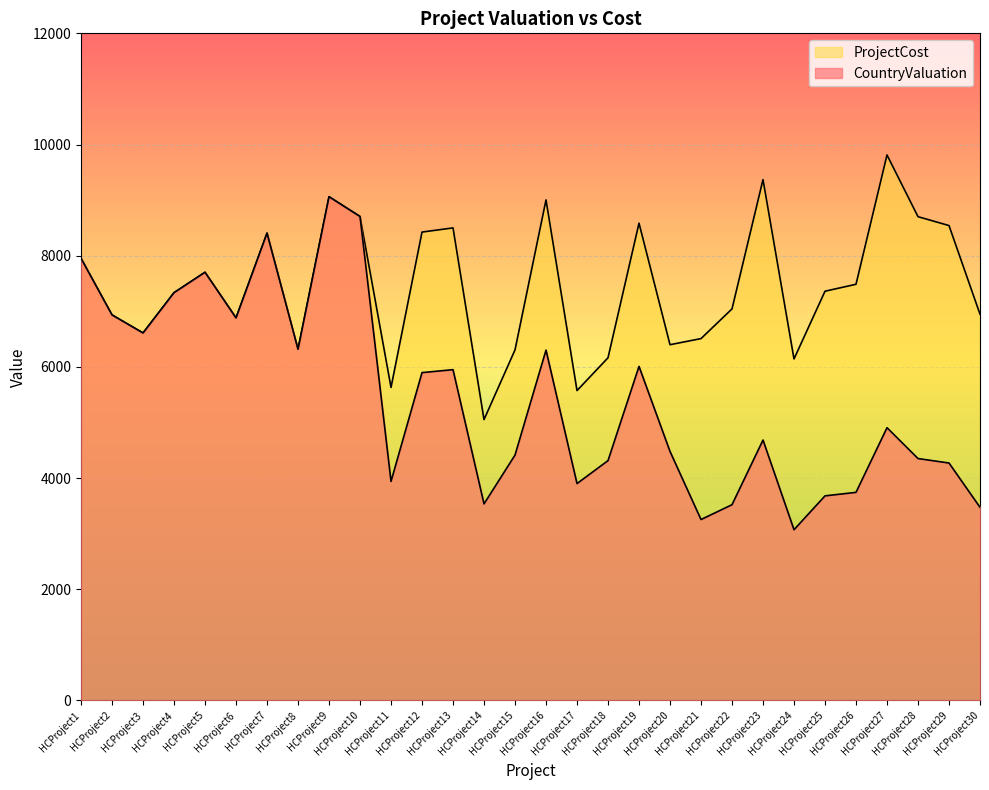

Reading right to left, list all the values displayed in this chart.

CountryValuation: 3474	4271	4351	4906	3743	3680	3071	4684	3521	3254	4479	6009	4314	3901	6302	4414	3536	5950	5897	3940	8705	9061	6318	8406	6882	7702	7335	6610	6935	7953
ProjectCost: 6948	8542	8702	9812	7486	7361	6143	9369	7043	6509	6399	8585	6164	5574	9004	6306	5052	8500	8425	5630	8705	9061	6318	8406	6882	7702	7335	6610	6935	7953